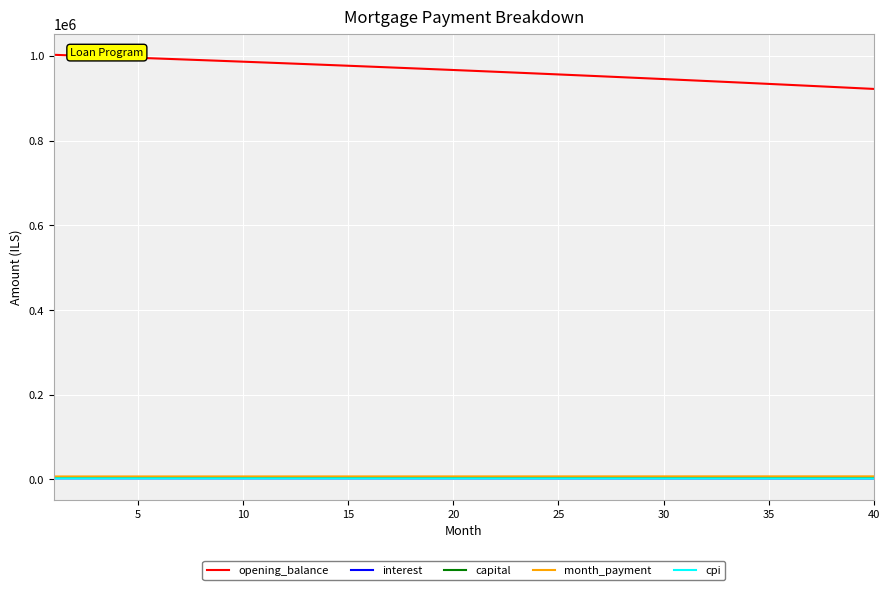

Does the chart have visible grid lines?

Yes